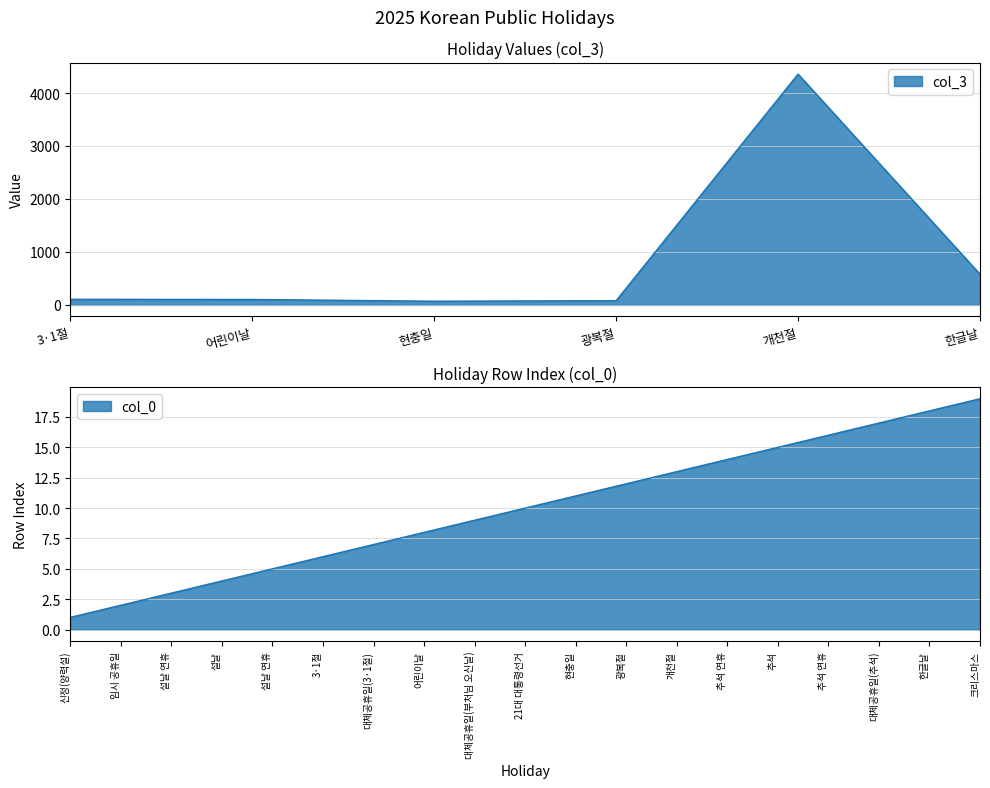

At which category does the chart reach its minimum across all series?

현충일